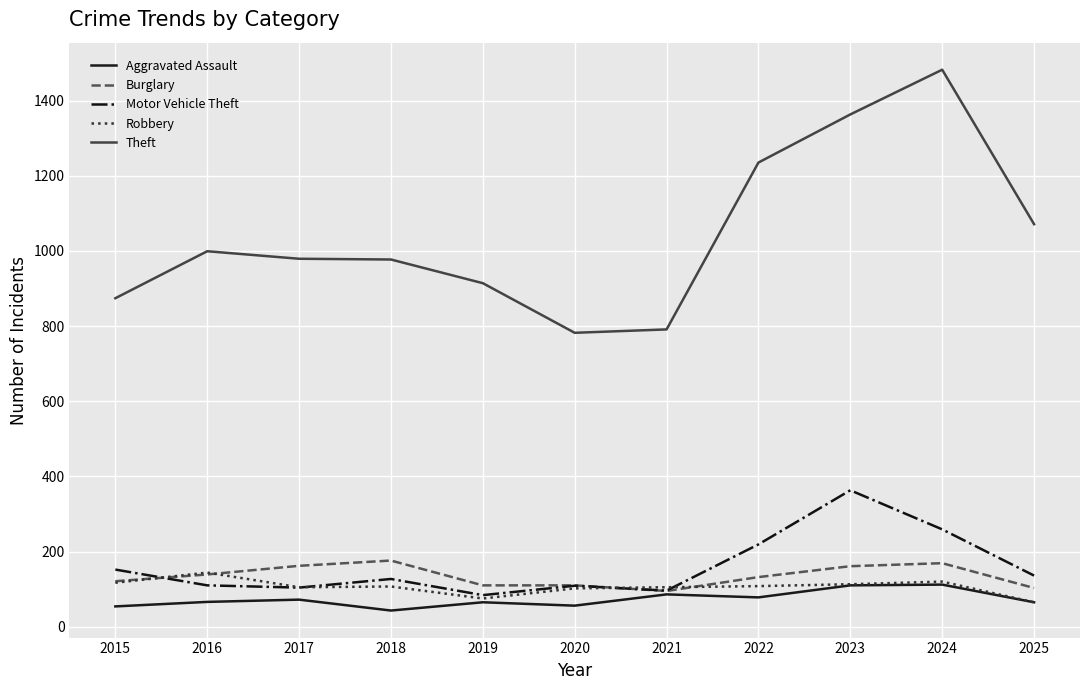

Where does the Burglary series first go above 132?

2016